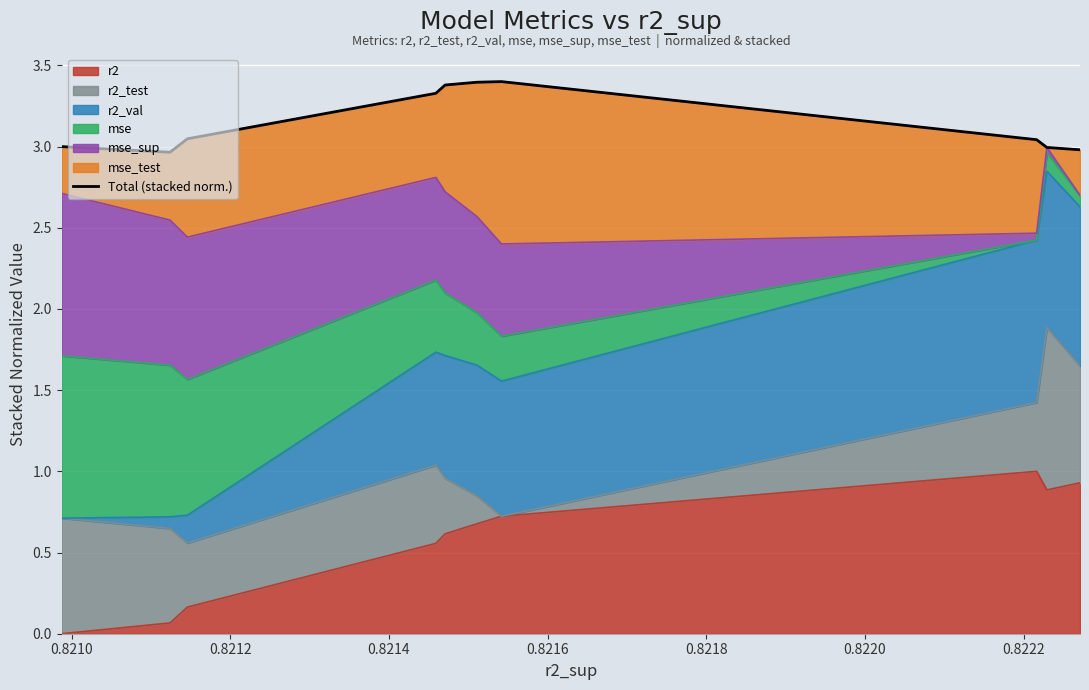

How many points are lower than both their immediate neighbors (excluding endpoints)?

1